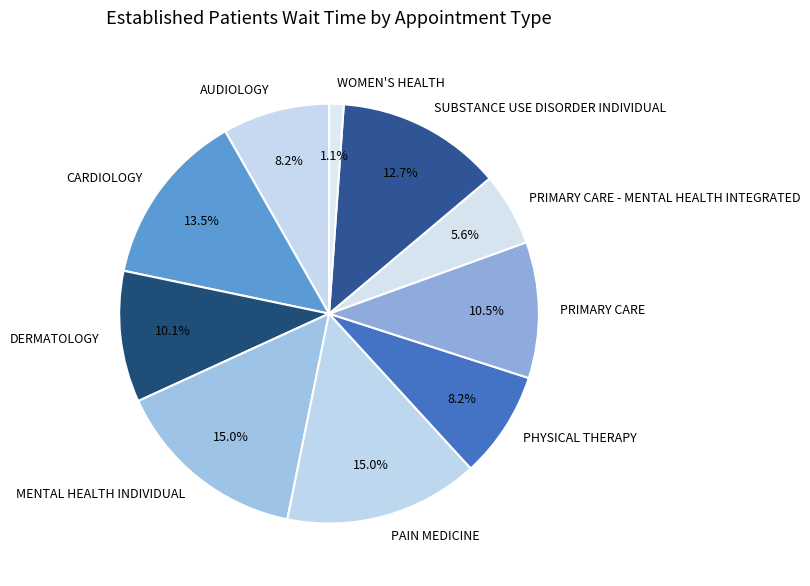

To the nearest percent, what is the difference between the largest and smallest slice percentages?

14%